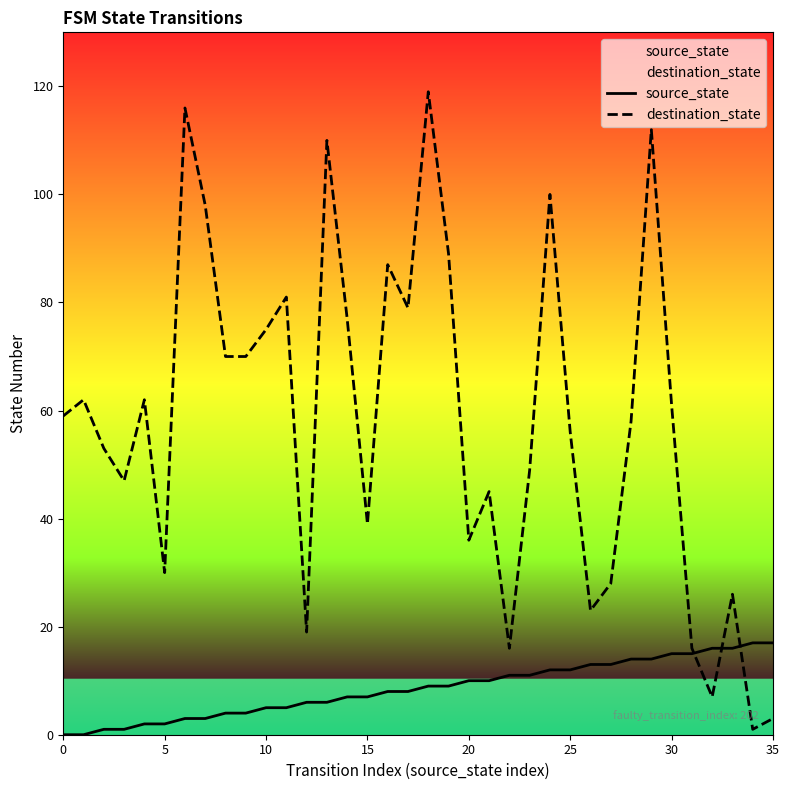

What is the sum of the source_state values at 33 and 10?

21